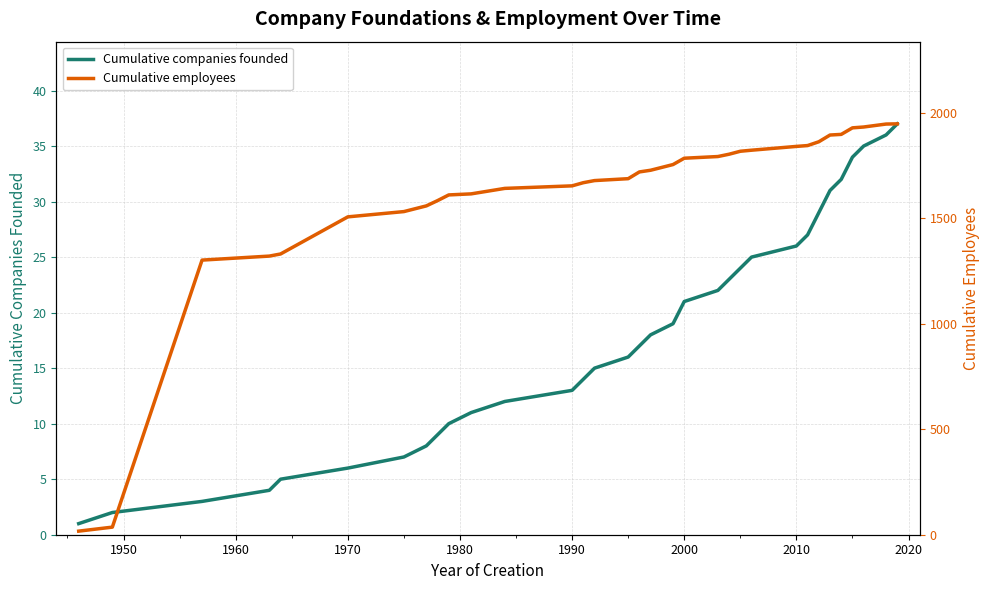

What is the value of the Cumulative companies founded point at the 14th from the left?

14